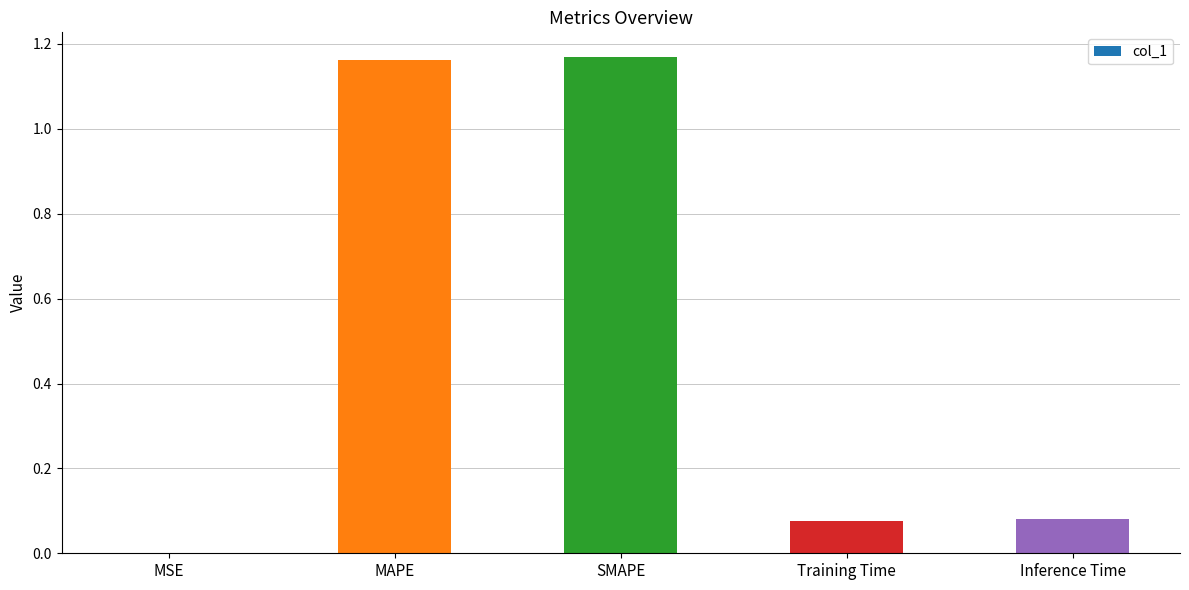

What is the sum of all values?

2.5